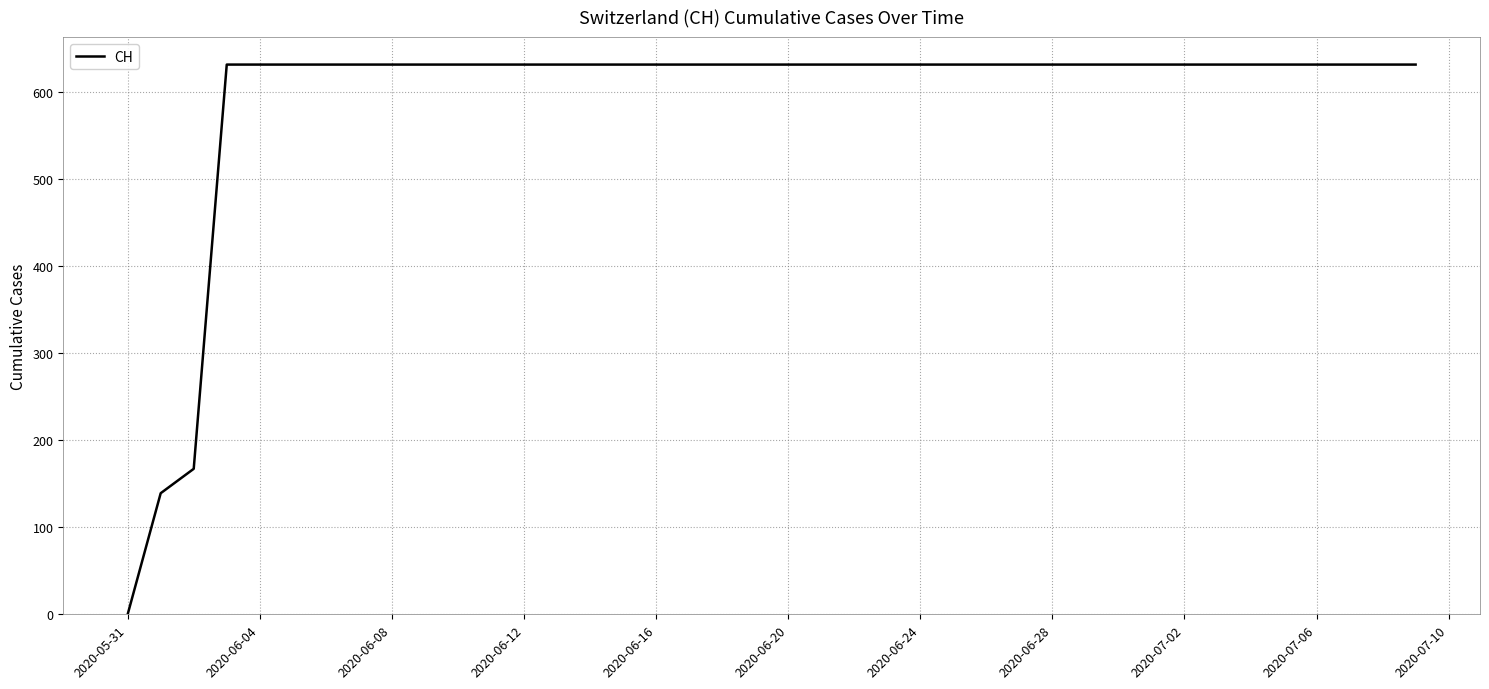

What is the maximum value shown in the chart?

631